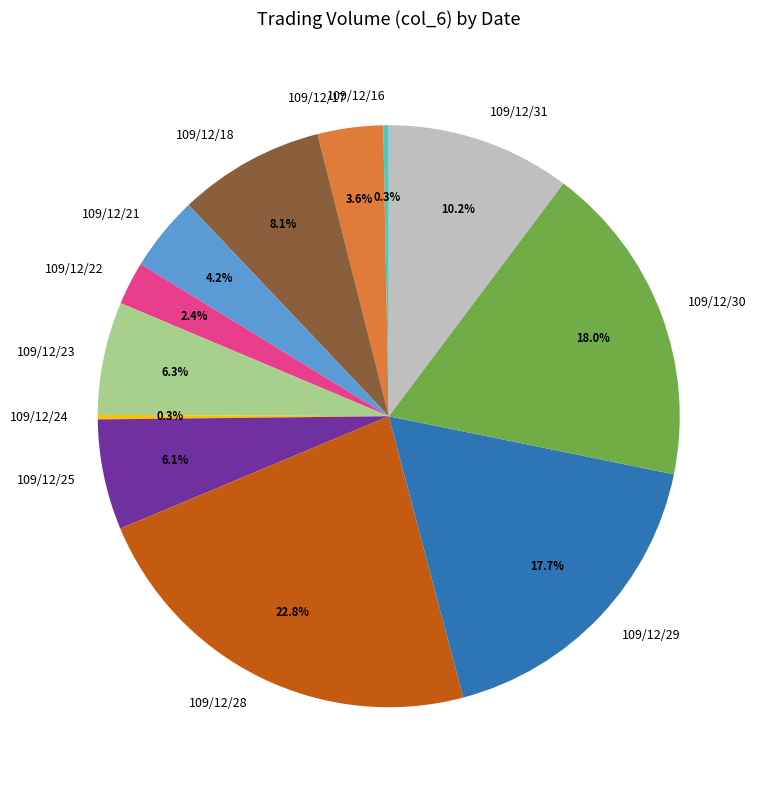

What percentage is the 109/12/18 slice, to the nearest percent?

8%